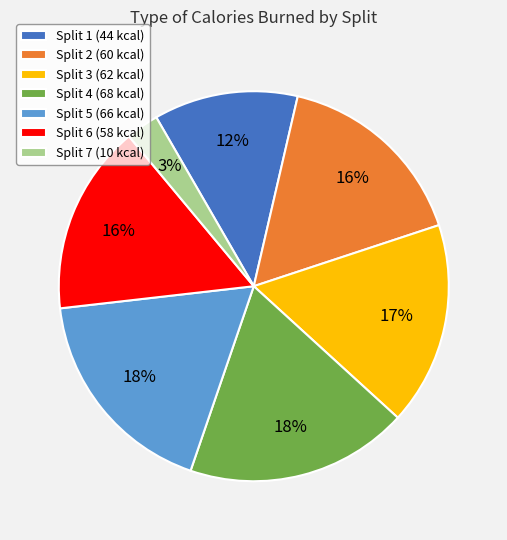

Is there a majority slice in this chart?

No